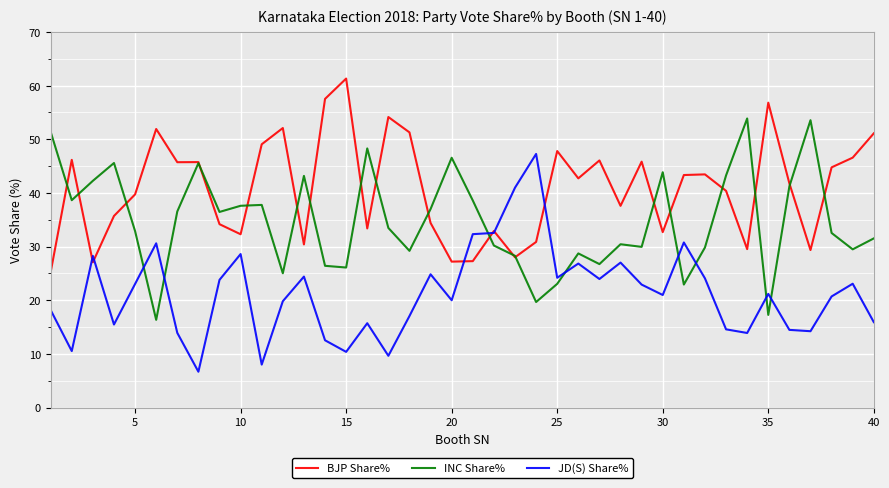

What is the maximum value for BJP Share%?

61.3